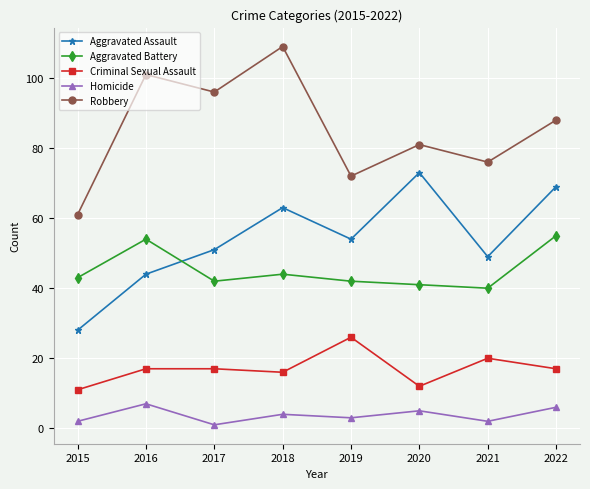

True or false: Criminal Sexual Assault and Robbery cross at least once.

False